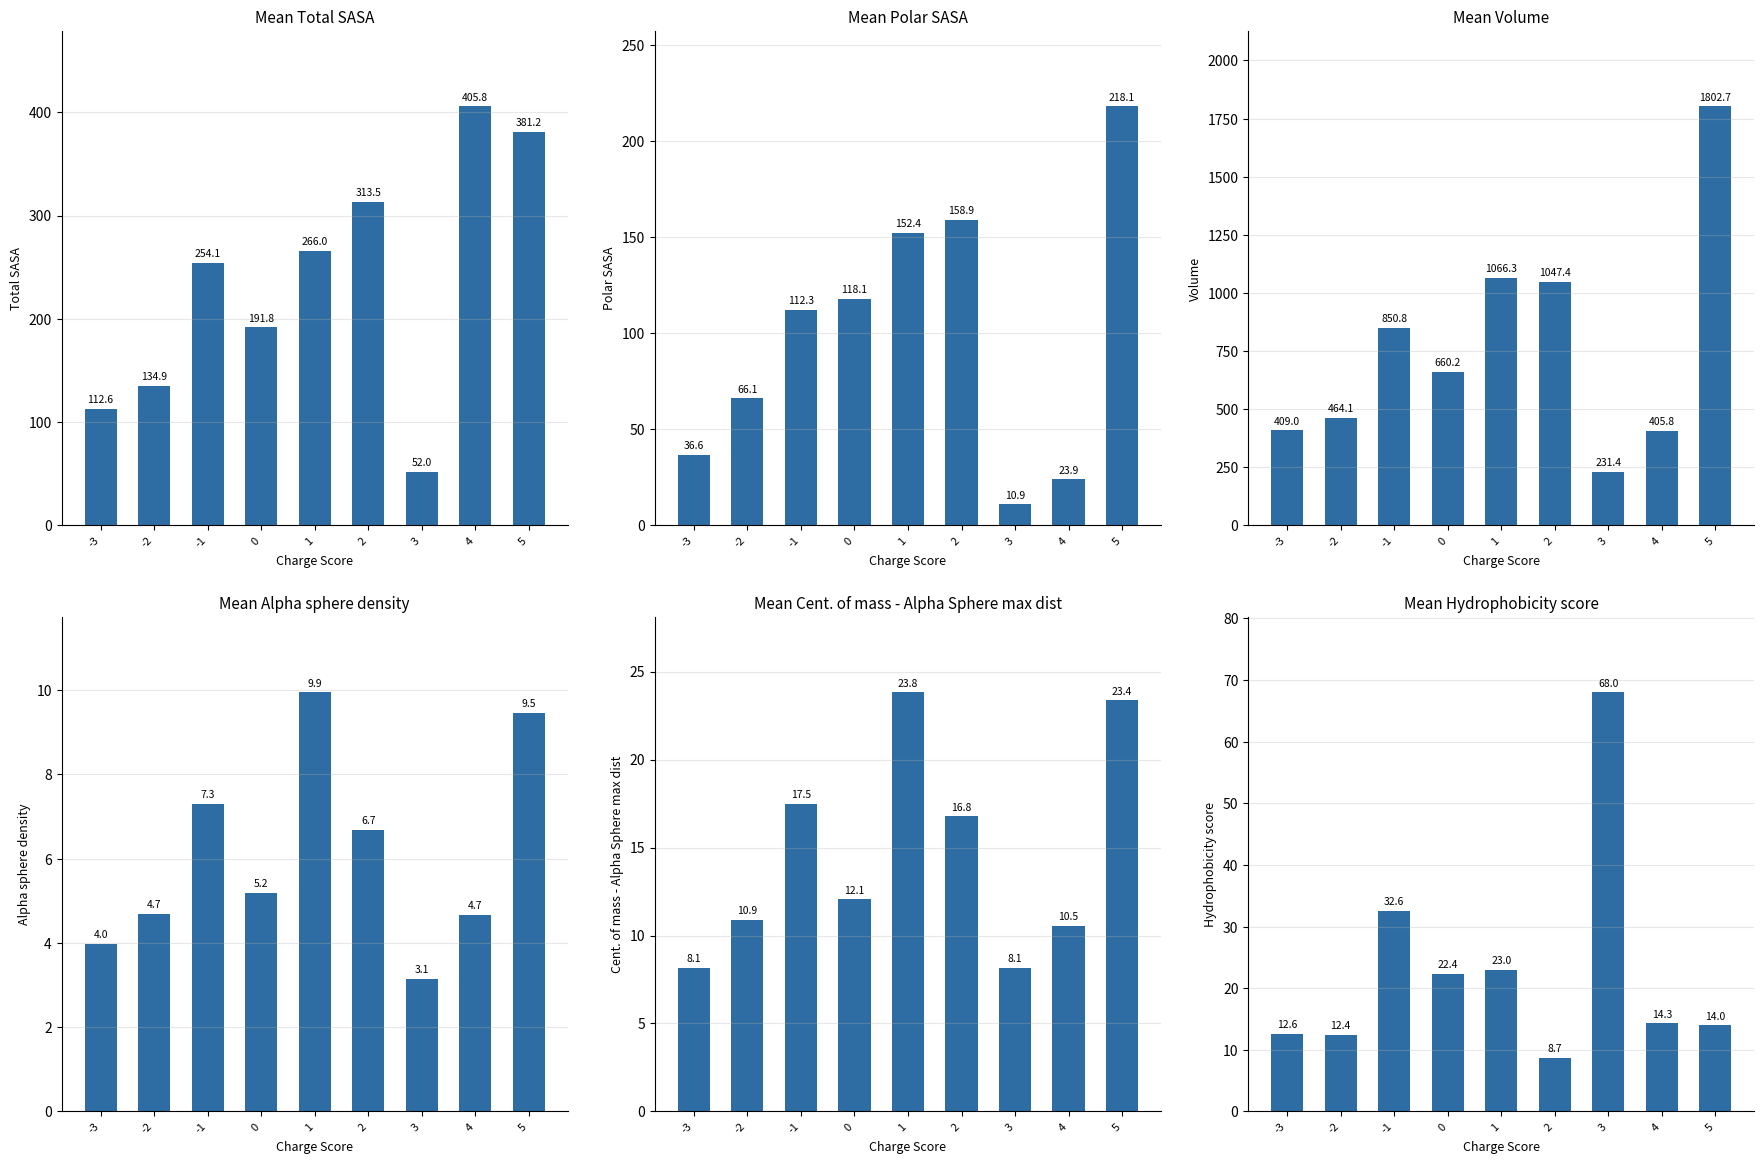

Between 2 and 5, which series saw the biggest shift?

Volume